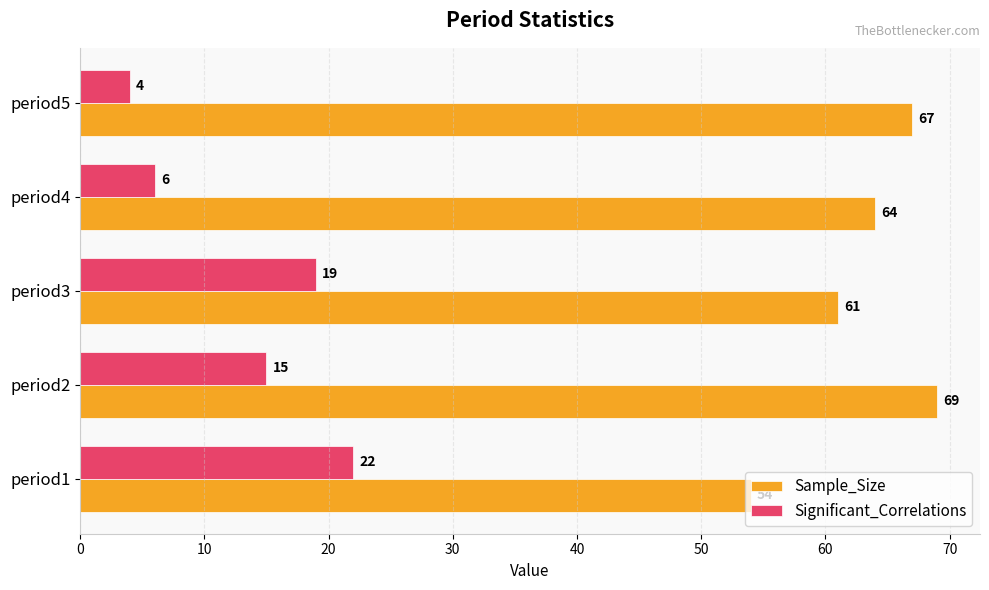

What is the difference between the highest and lowest values at period3?

42